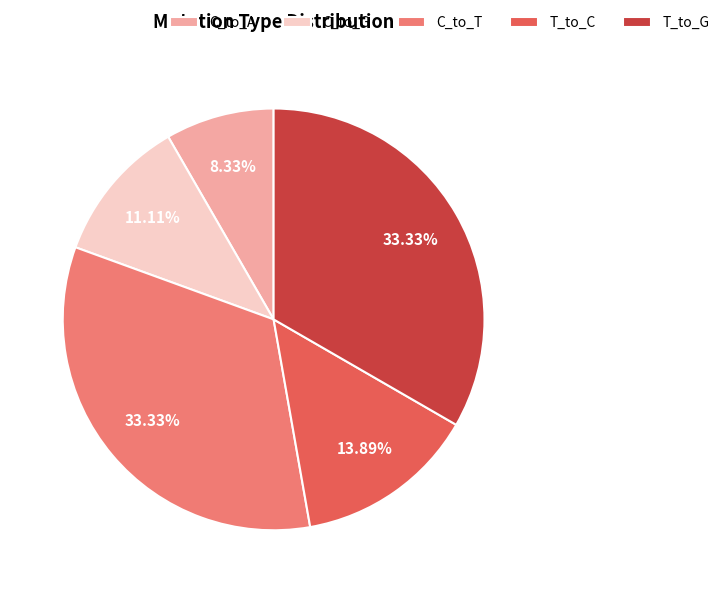

Which category has the smallest portion of the pie?

C_to_A